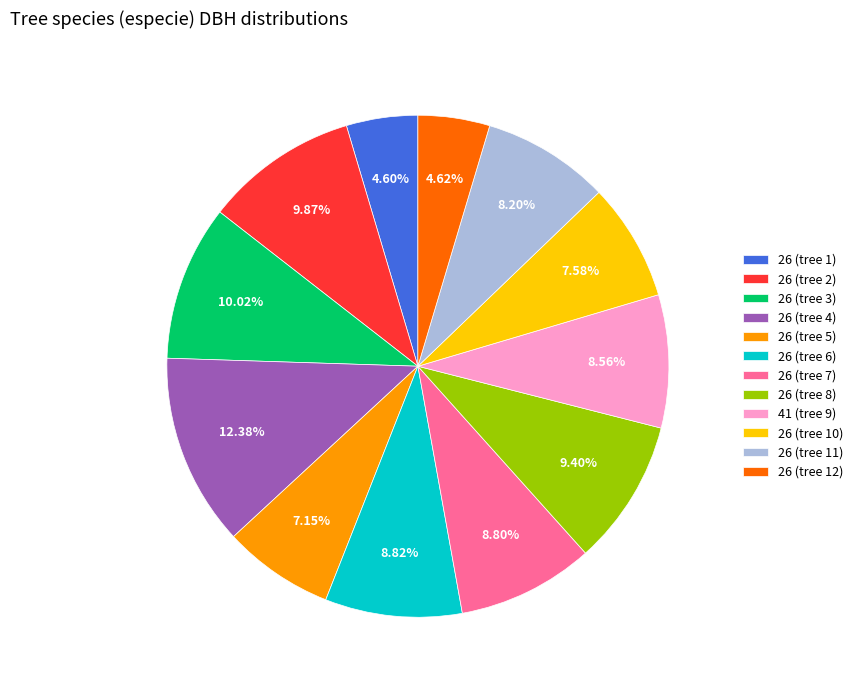

Does 26 (tree 8) represent more than half of the total?

No